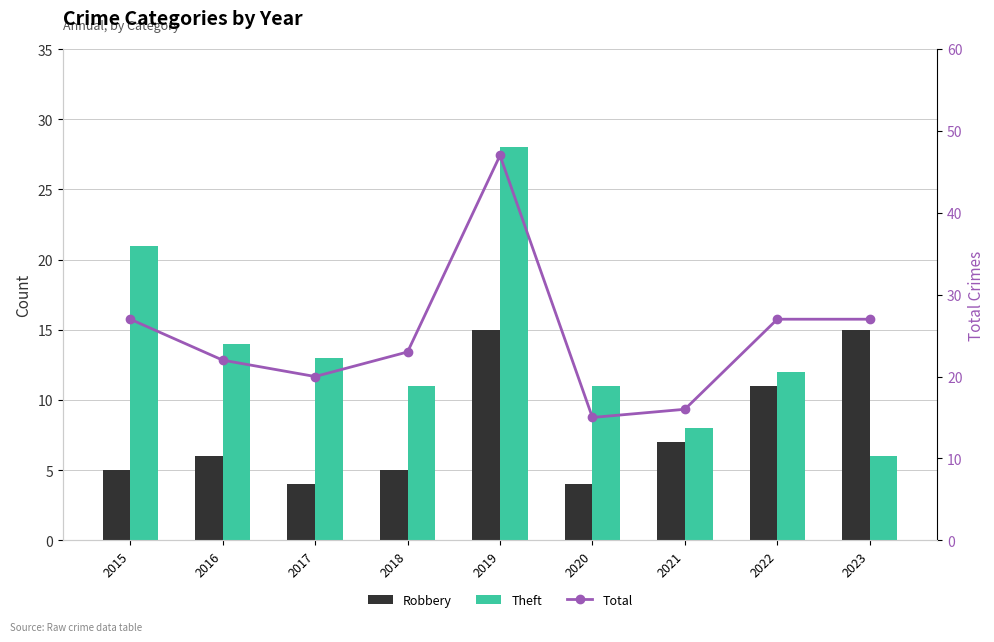

Between 2023 and 2015, which is larger?

2023